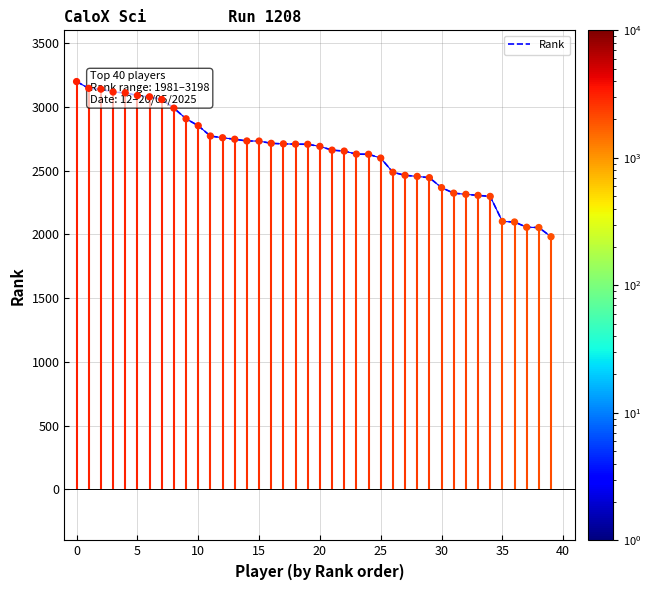

Which has a higher value, 25 or 39?

25